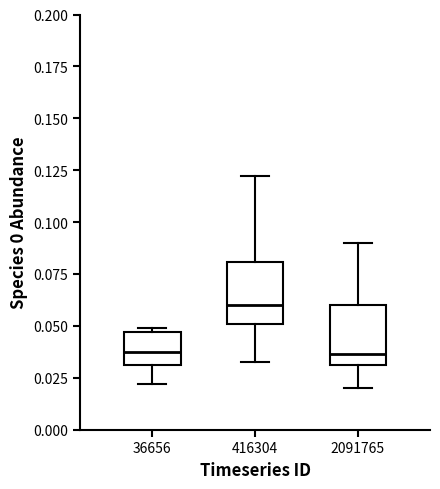

Reading left to right, read every box against the y-axis: the position of its median line, the range the box covers, and the ends of its whiskers. The values are not printed on the chart, so give them approximately, as read against the axis.

36656: median 0.035, box 0.030 to 0.045, whiskers 0.020 to 0.050
416304: median 0.060, box 0.050 to 0.080, whiskers 0.030 to 0.120
2091765: median 0.035, box 0.030 to 0.060, whiskers 0.020 to 0.090